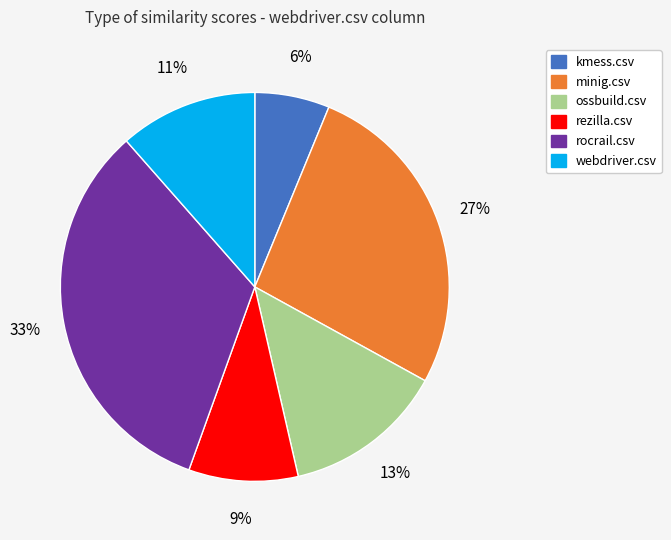

Does rocrail.csv account for over 50% of the chart?

No